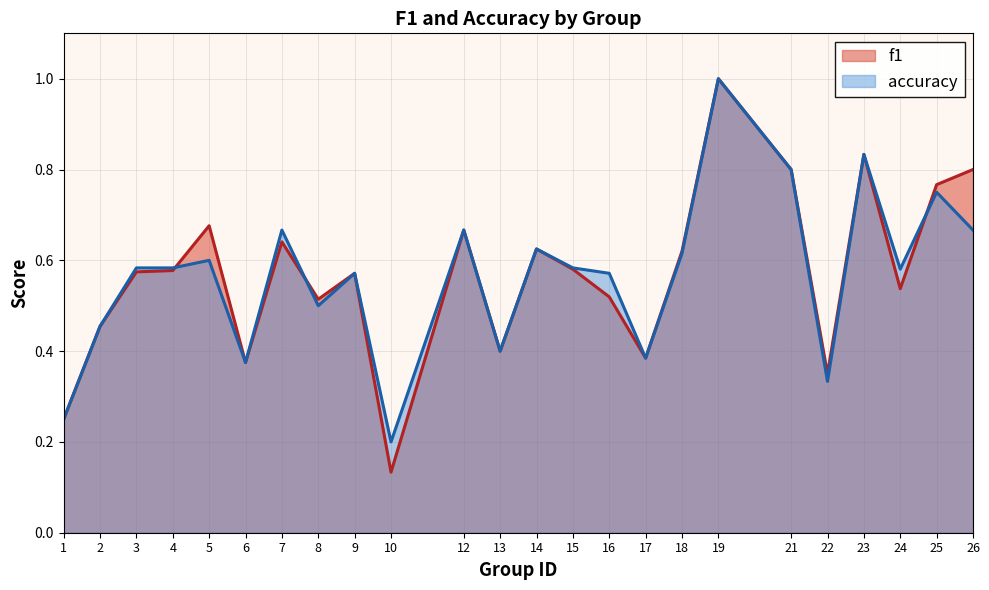

Count the accuracy values in the range 0 to 1.

24